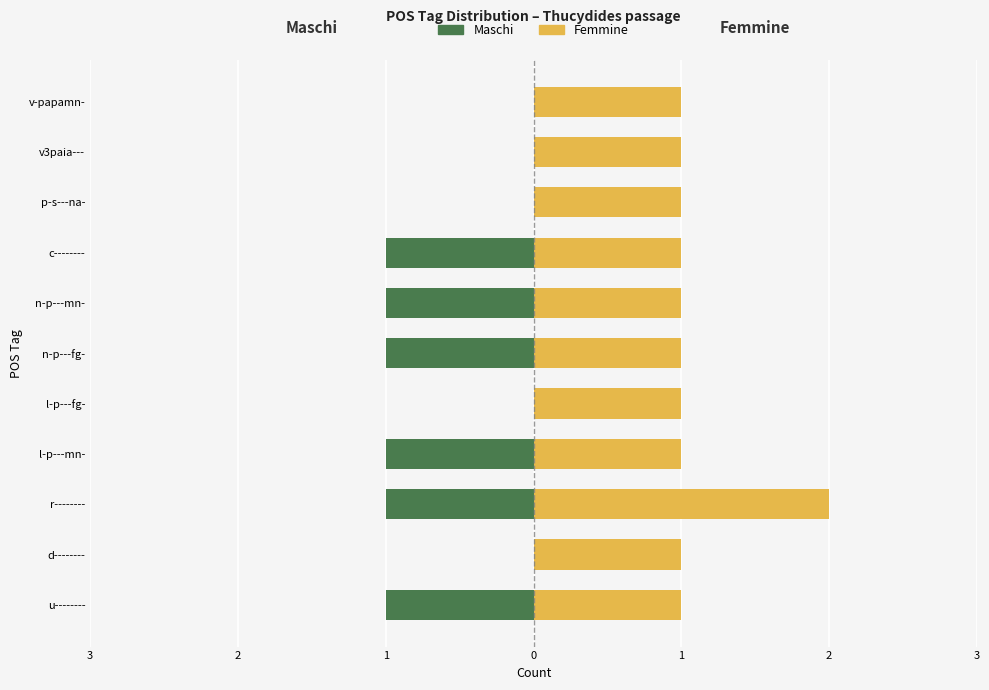

How many Femmine values are between 1 and 2?

11